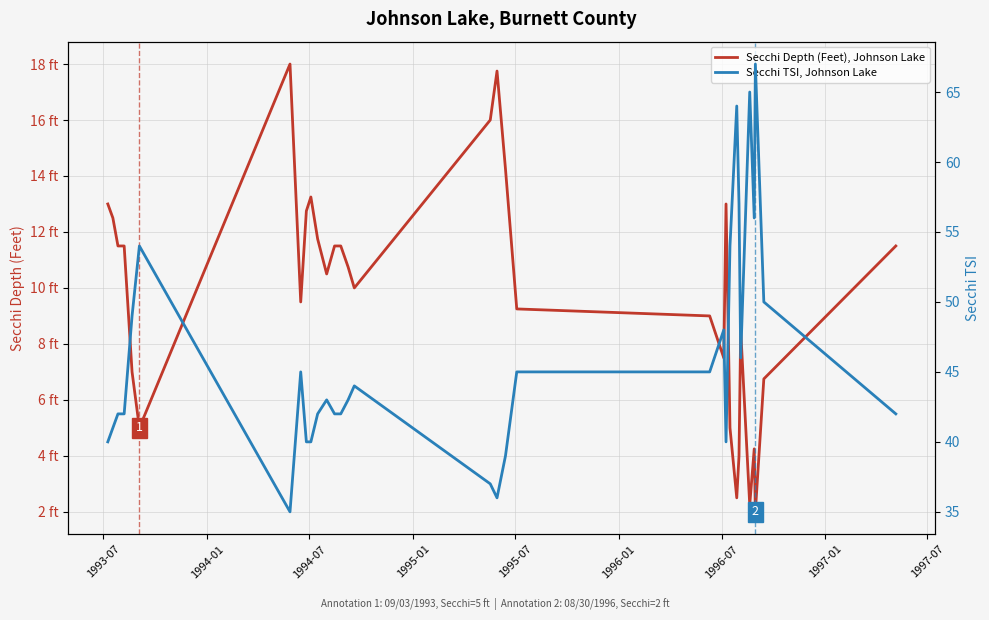

What is the value of the Secchi Depth (Feet), Johnson Lake point at the 3rd from the left?

11.5